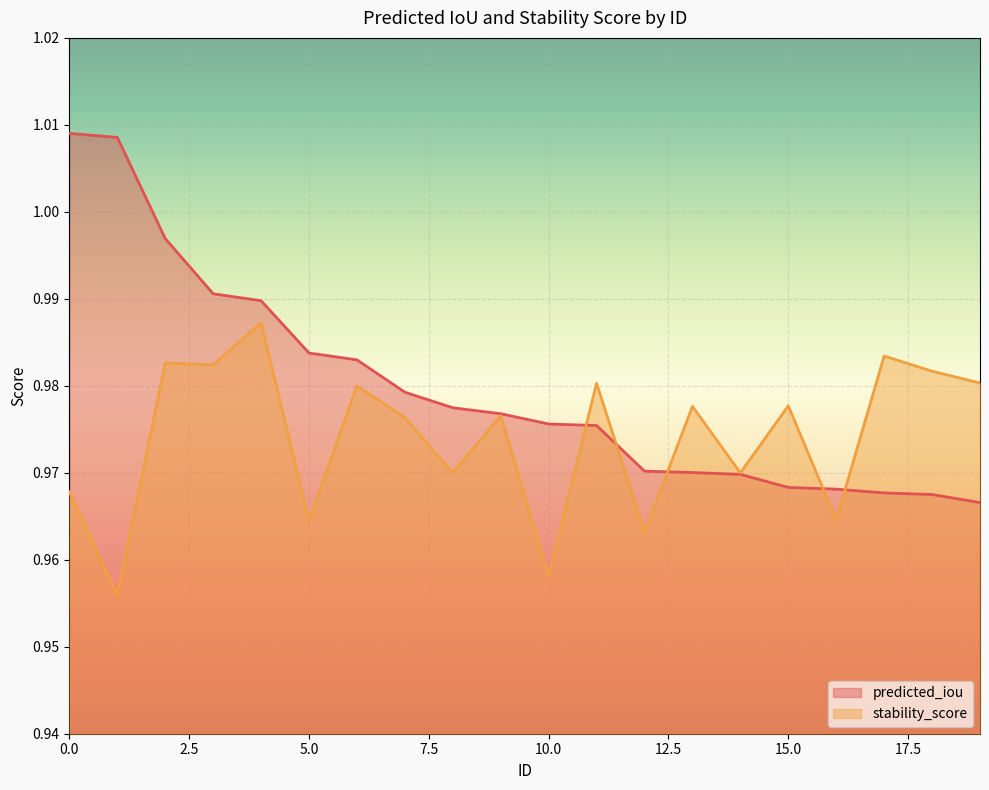

At which label does stability_score reach its minimum?

1